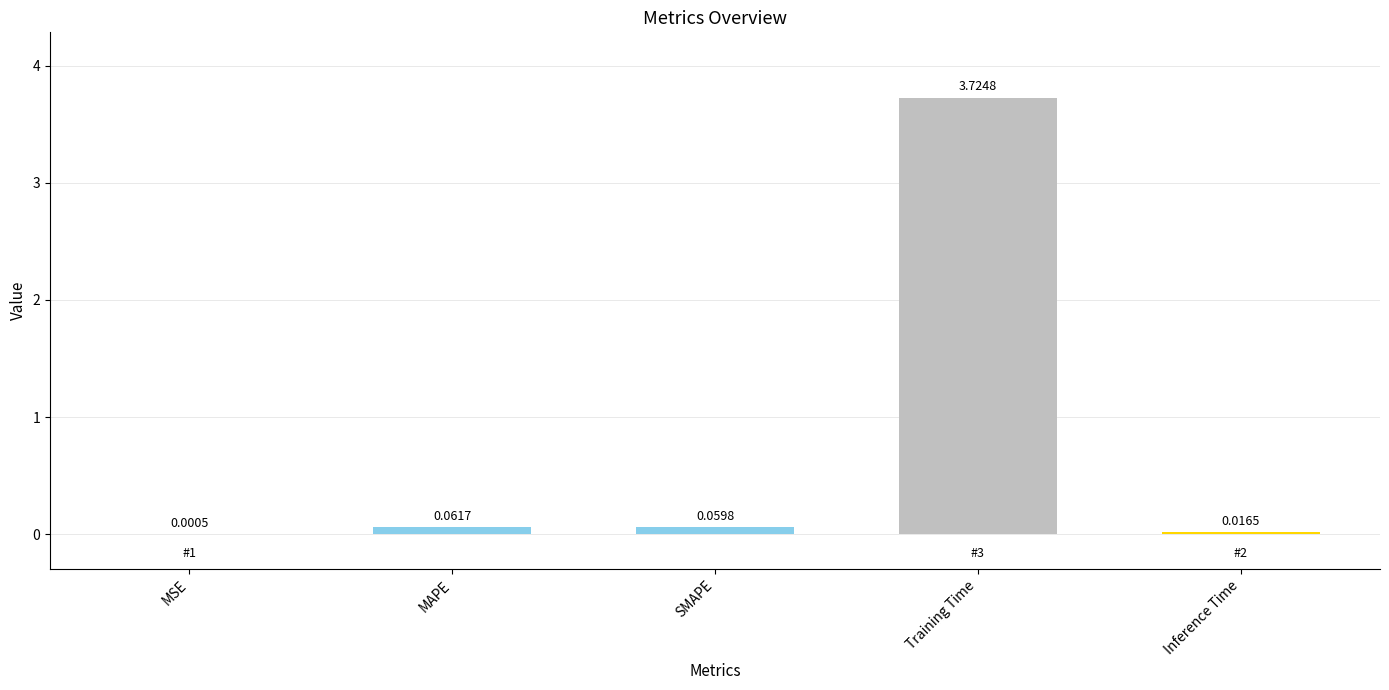

Where is the data nearest to the value 1?

MAPE